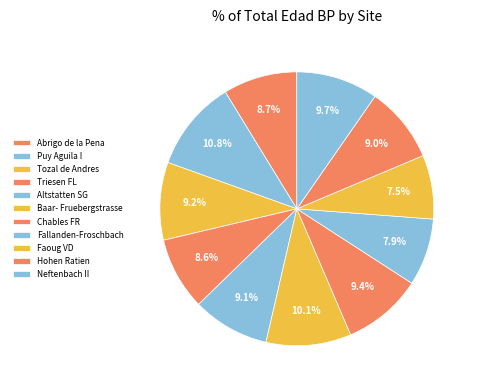

To the nearest percent, what is the average slice percentage?

9%